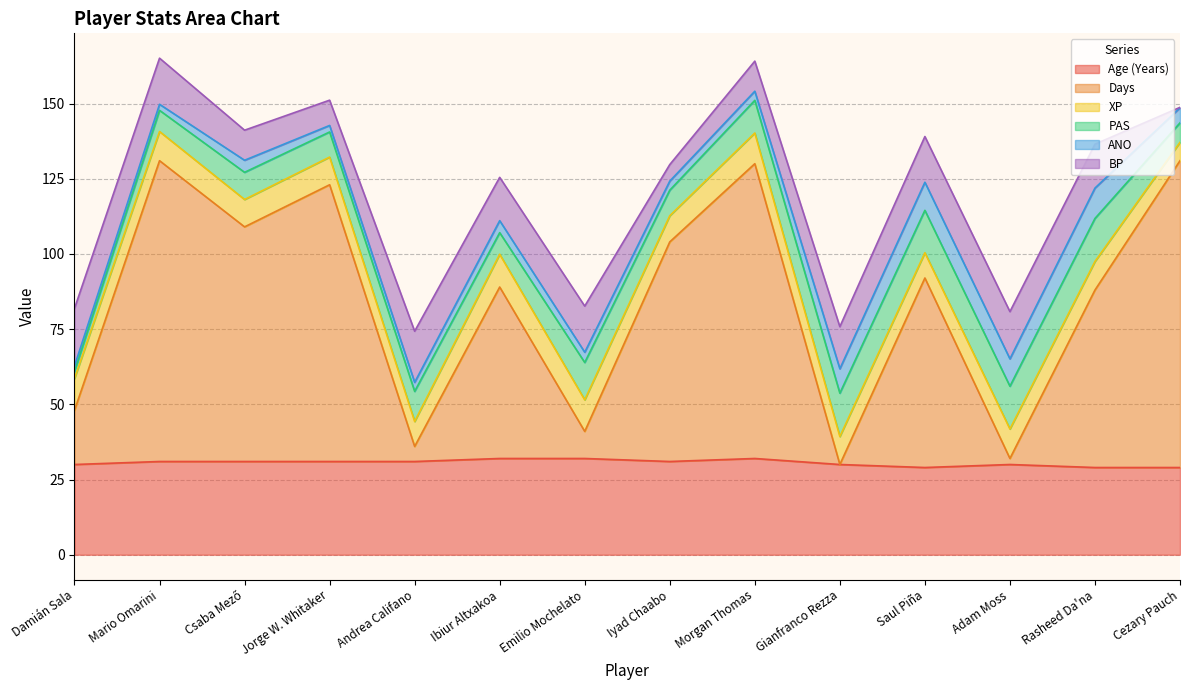

What is the value of the ANO point at the 5th from the left?

3.0